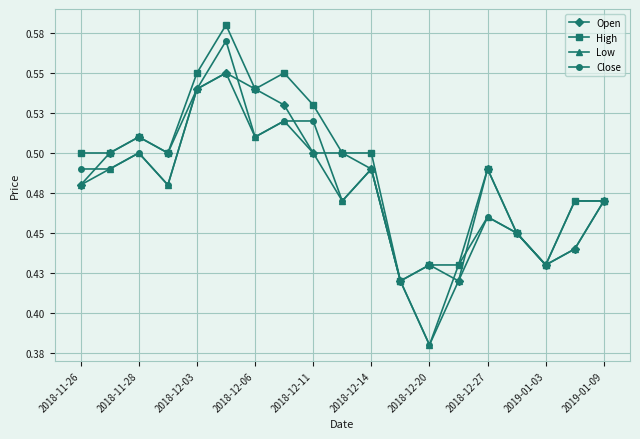

What are all the series names shown in the legend?

Open, High, Low, Close